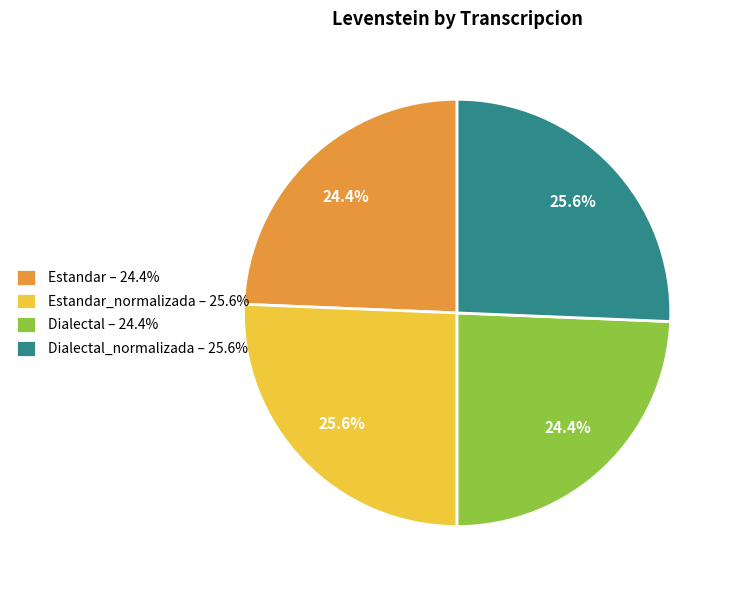

Does any single category account for the majority?

No